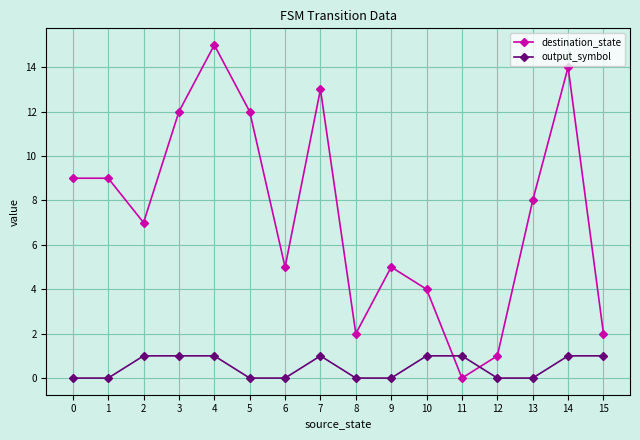

What is the spread (max minus min) of values at 3?

11